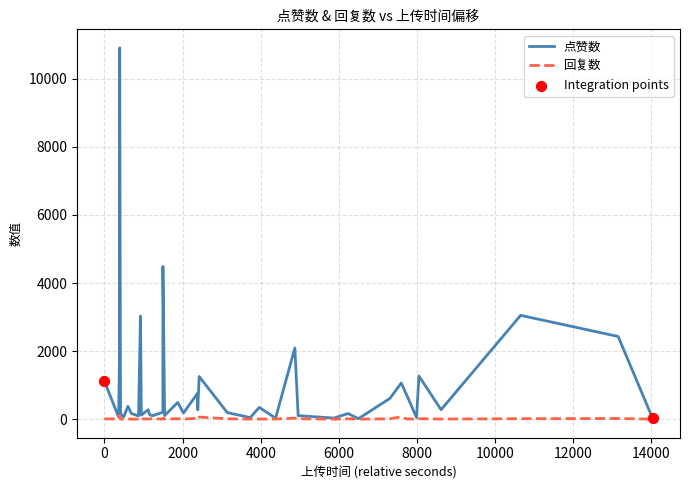

Which series has the largest total across all categories?

点赞数